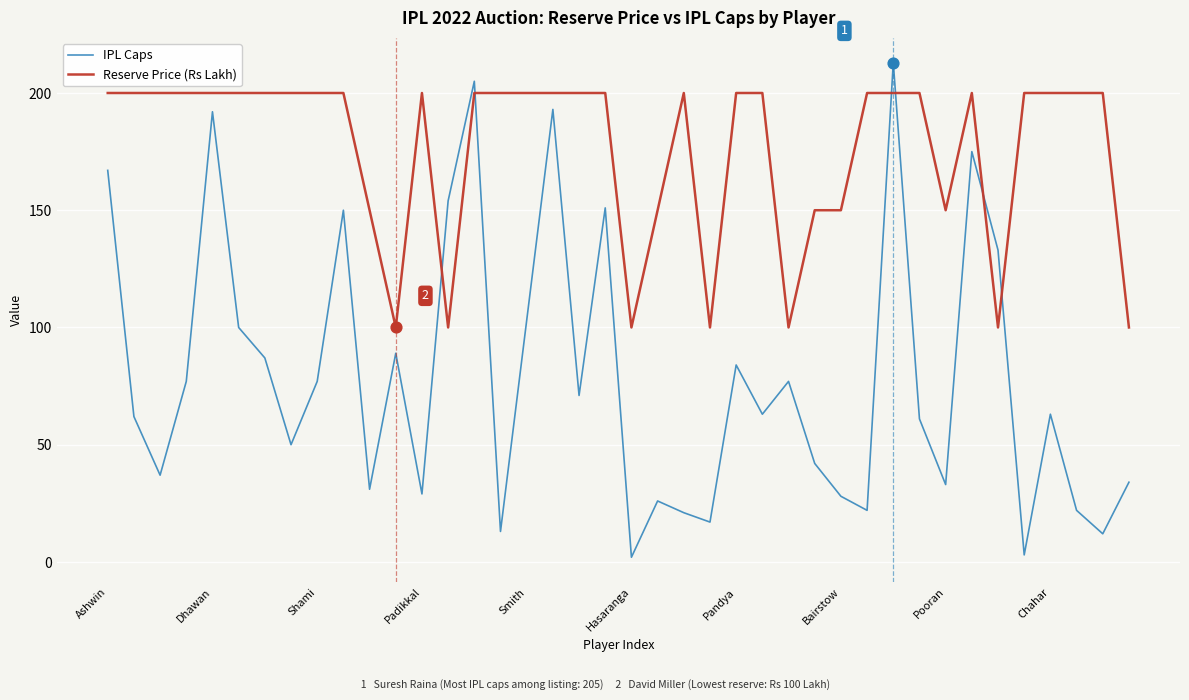

Which series has the largest total across all categories?

Reserve Price (Rs Lakh)